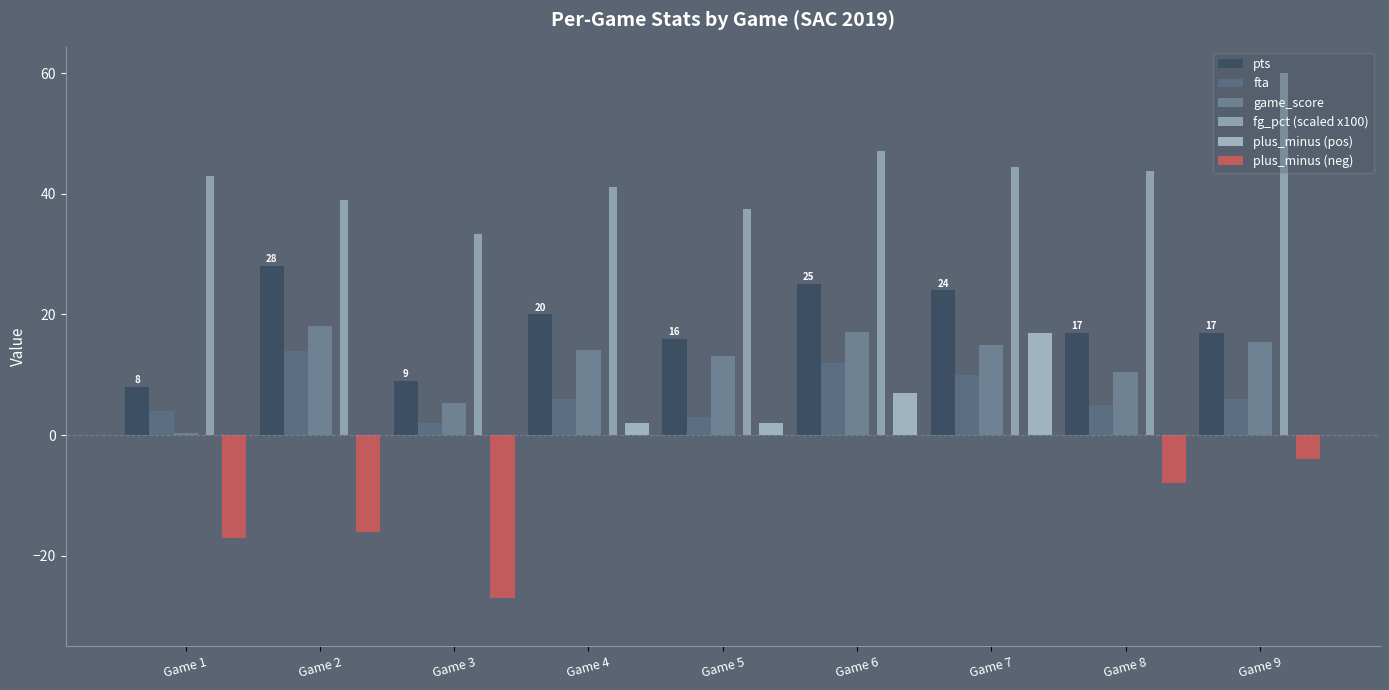

List the labels in order of plus_minus (pos) value, largest first.

Game 7, Game 6, Game 4, Game 5, Game 1, Game 2, Game 3, Game 8, Game 9